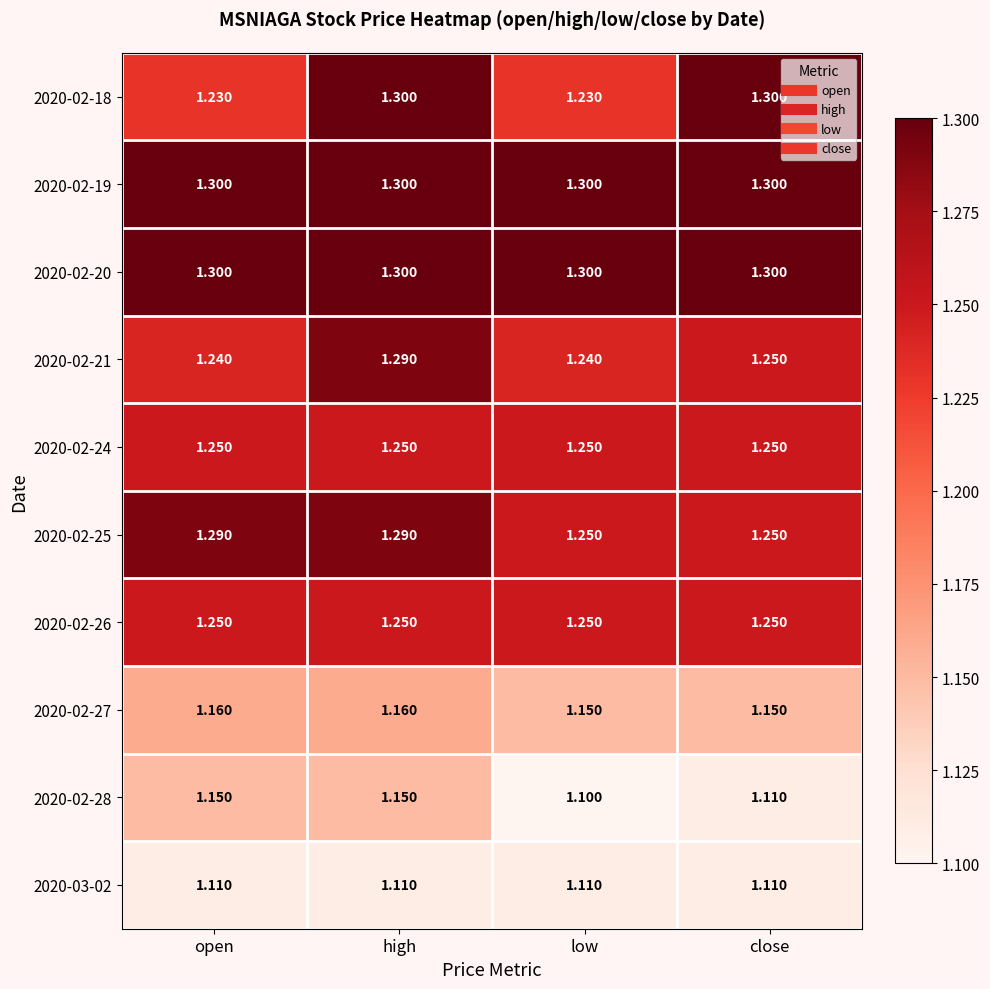

At which category does the chart reach its minimum across all series?

low